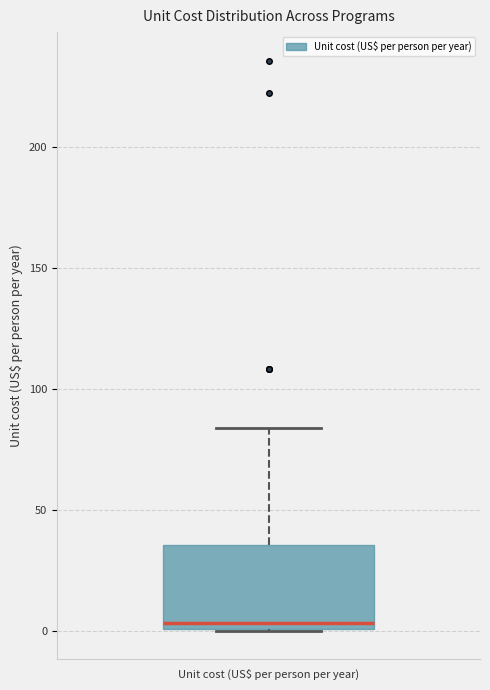

Transcribe this box plot: give where the median line is, the range the box spans, and where the two whiskers end, as read against the y-axis. The values are not printed on the chart, so give them approximately, as read against the axis.

median 5, box 0 to 35, whiskers 0 to 85